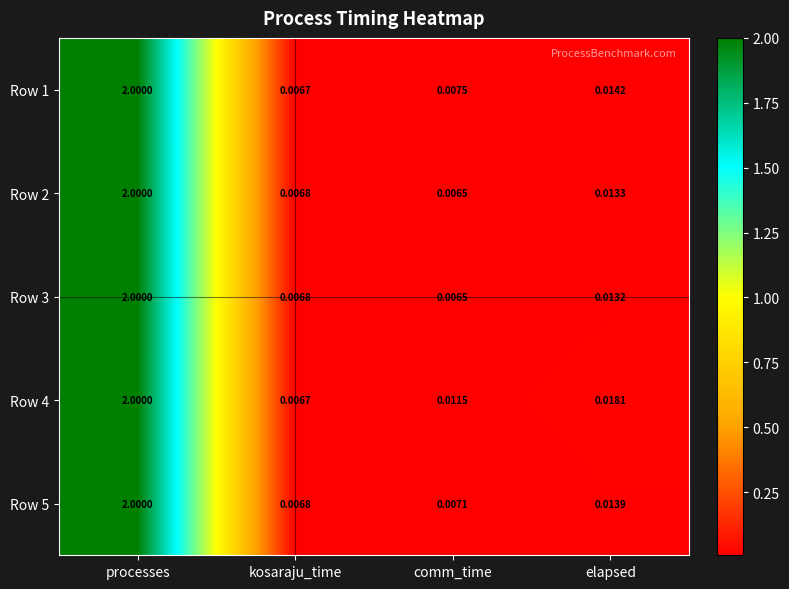

At which label is Row 5 closest to 1?

elapsed